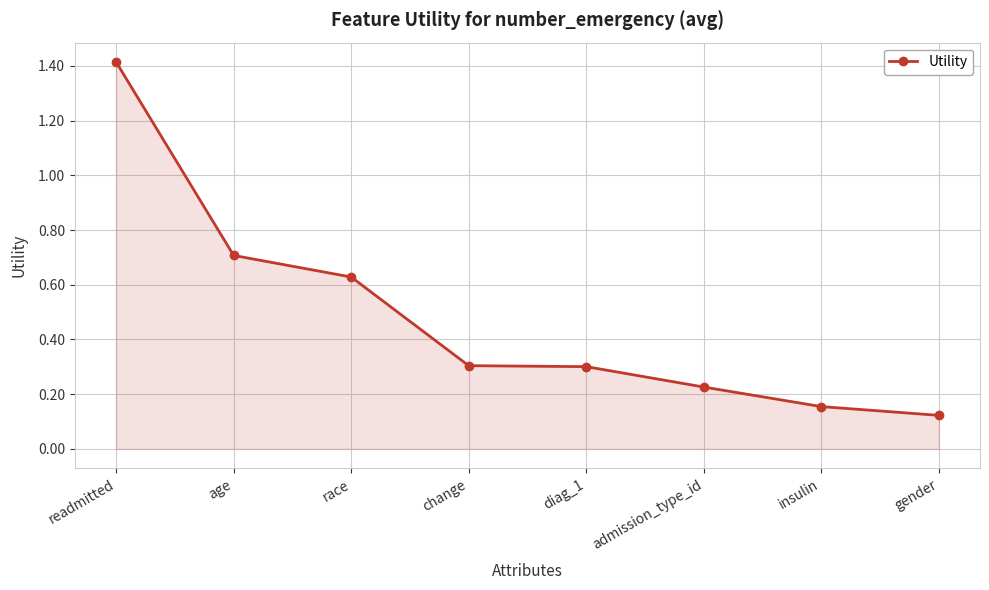

What is the sum of the values at gender and admission_type_id?

0.3